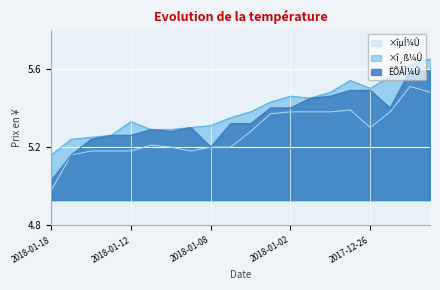

How many interior local peaks does the ×î¸ß¼Û series have?

3